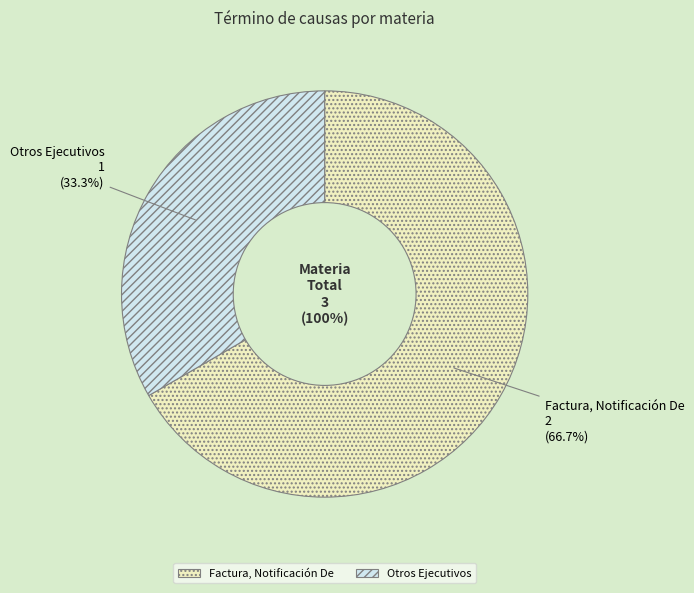

What is the largest slice in the pie chart?

Factura, Notificación De